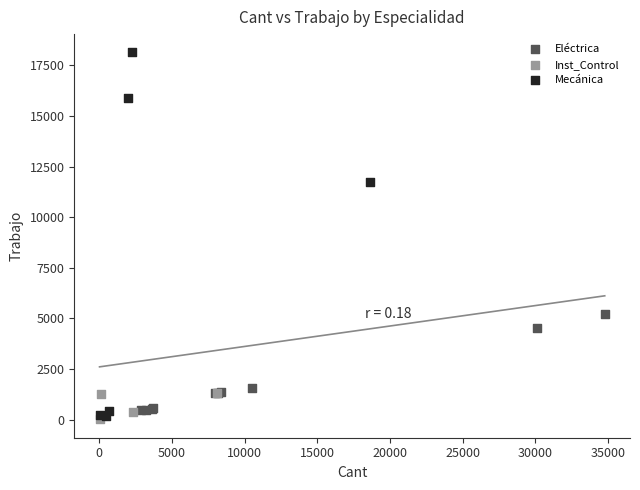

Which series contains the highest Y value?

Mecánica